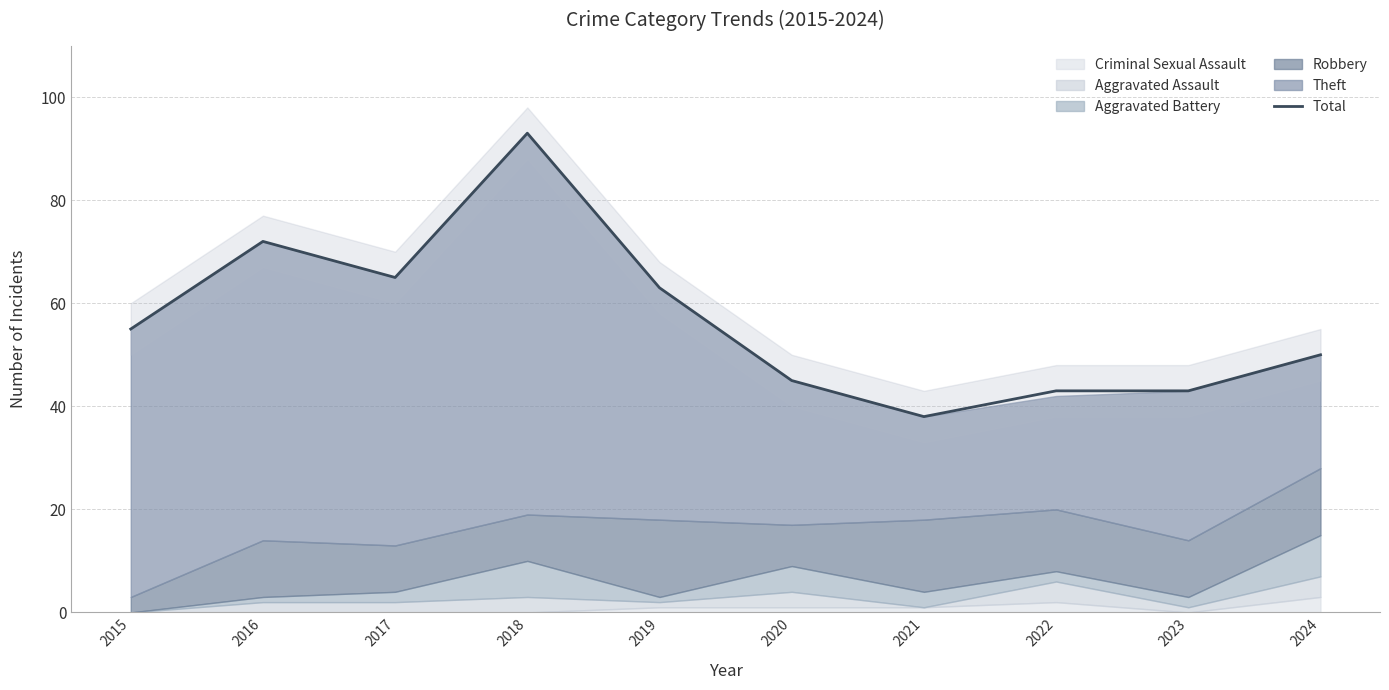

What is the maximum value shown in the chart?

93